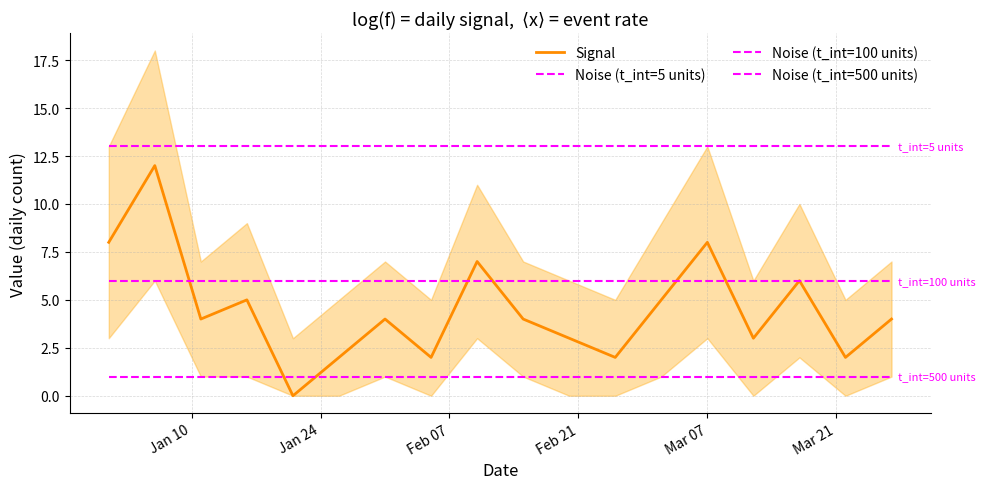

What are all the series names shown in the legend?

Signal, Noise (t_int=5 units), Noise (t_int=100 units), Noise (t_int=500 units)